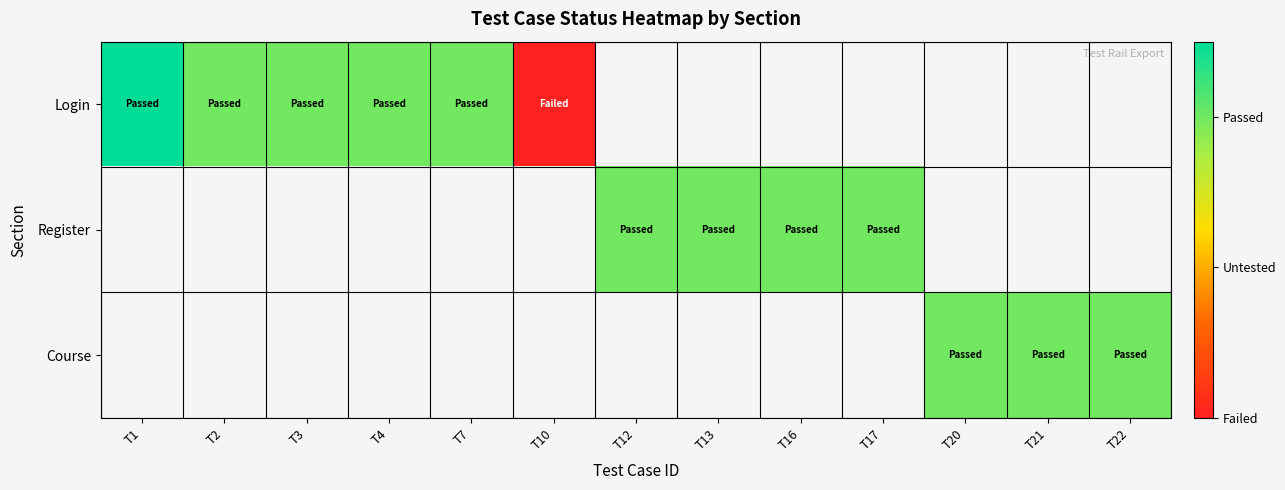

Rank the series by their maximum value, from lowest to highest.

Login, Register, Course